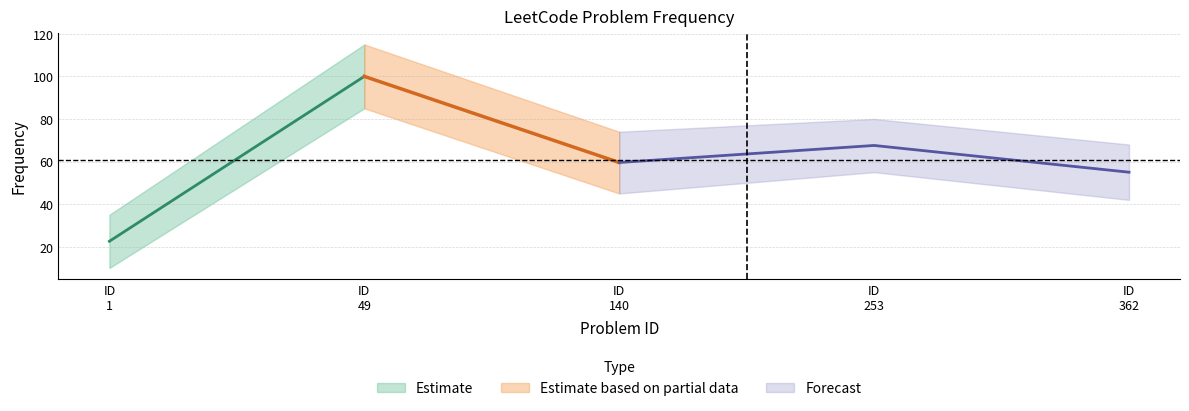

How many values are below 59?

2